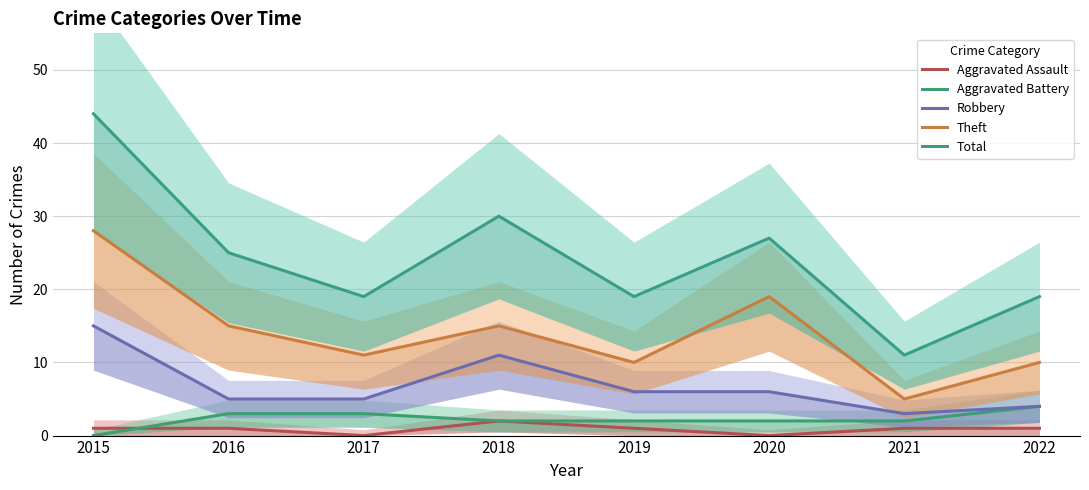

Count the number of categories in the chart.

8